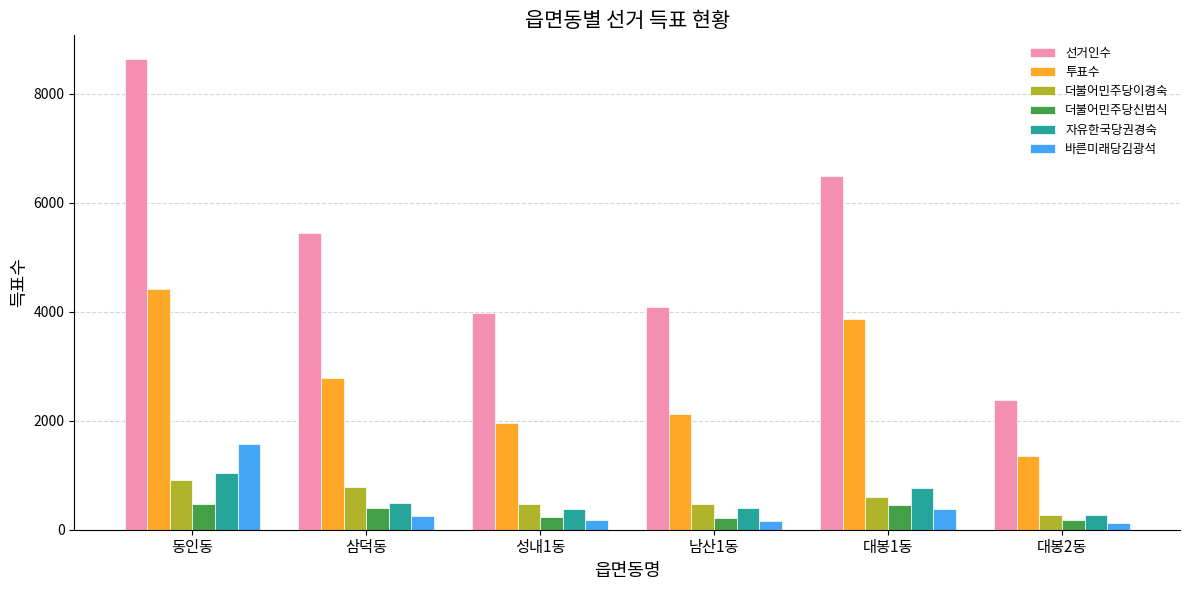

What is the label of the 1st bar from the right?

대봉2동